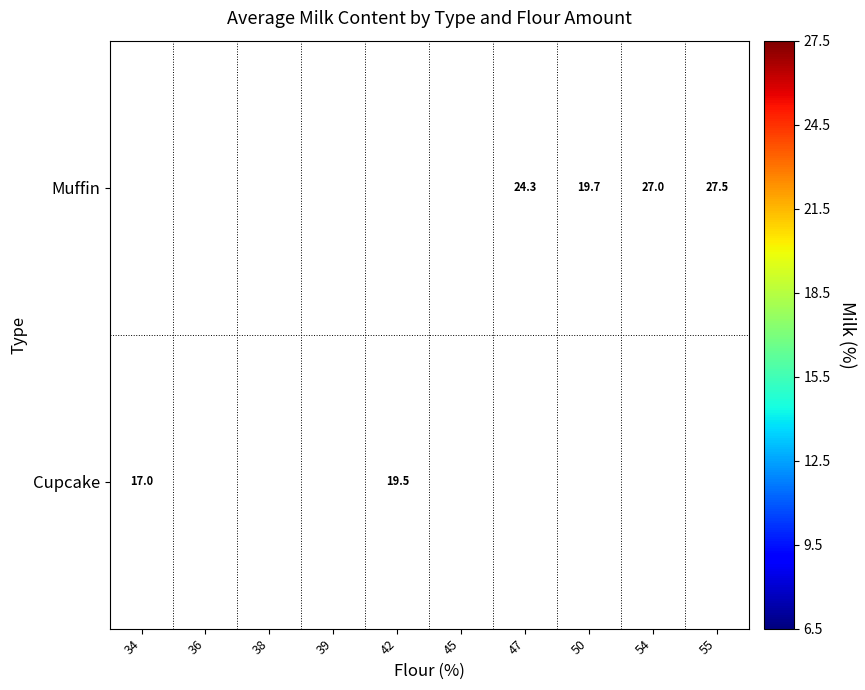

Which category has the lowest value across all series?

39